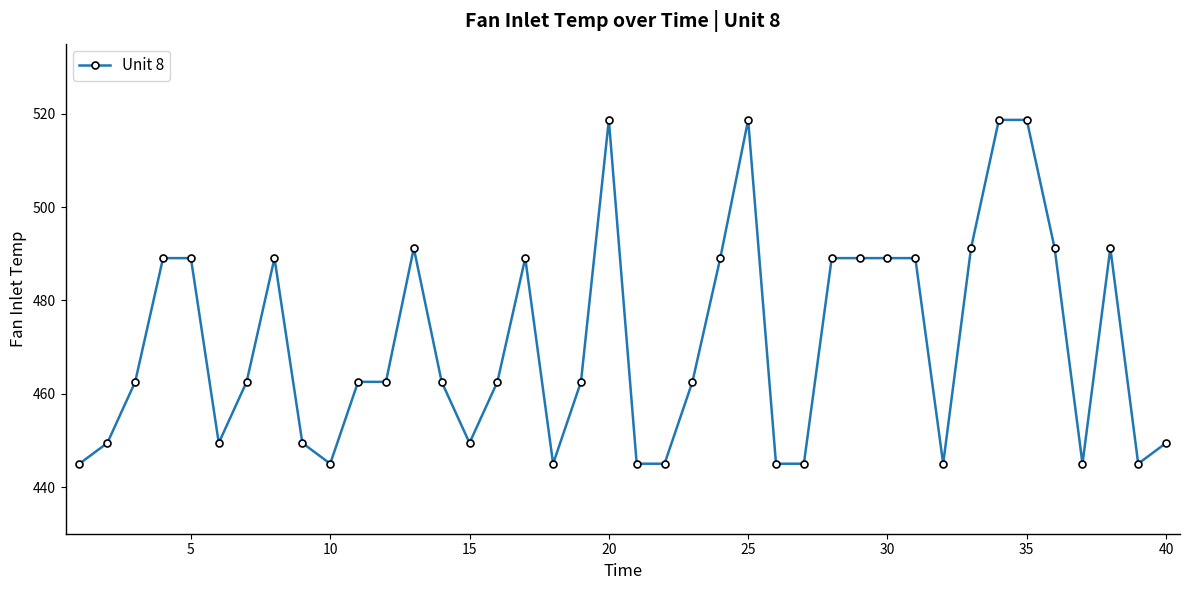

What is the maximum value shown in the chart?

518.7